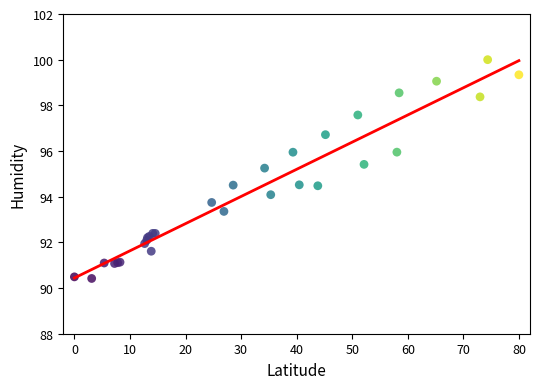

What Y value in the scatter plot is closest to 95?

95.3